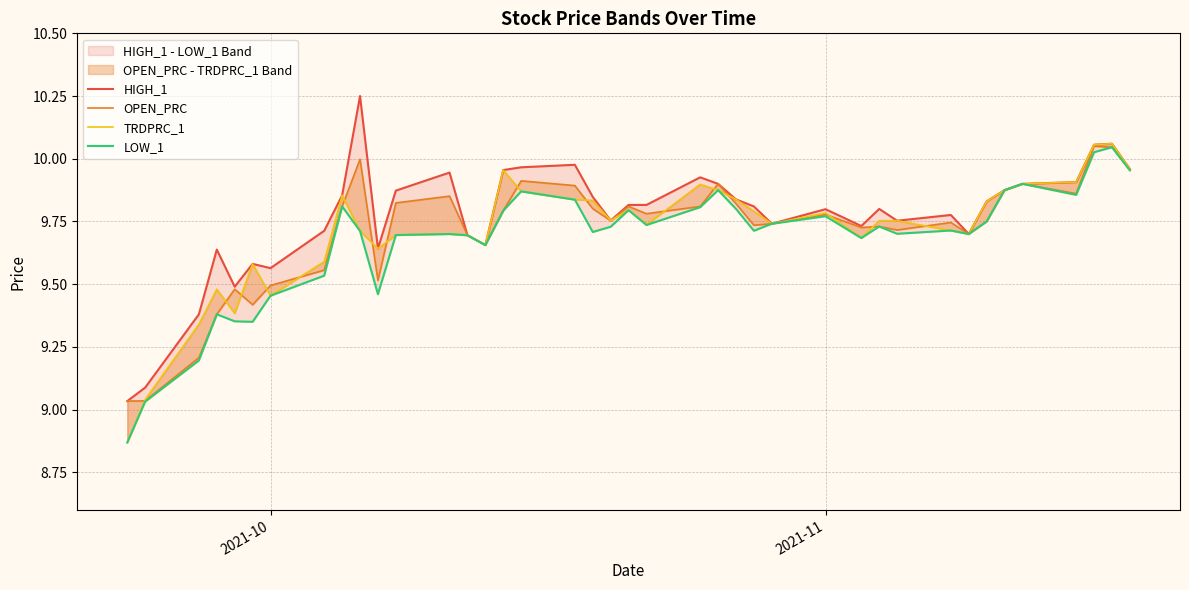

What is the difference between the maximum and minimum values in the TRDPRC_1 series?

1.2